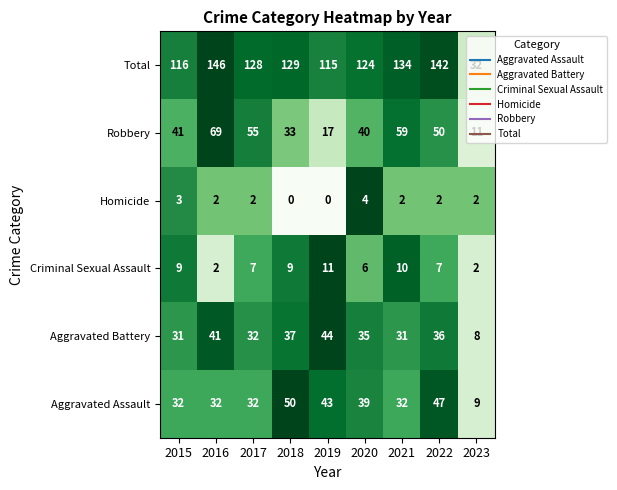

Rank the series at 2022 from lowest to highest value.

Homicide, Criminal Sexual Assault, Aggravated Battery, Aggravated Assault, Robbery, Total